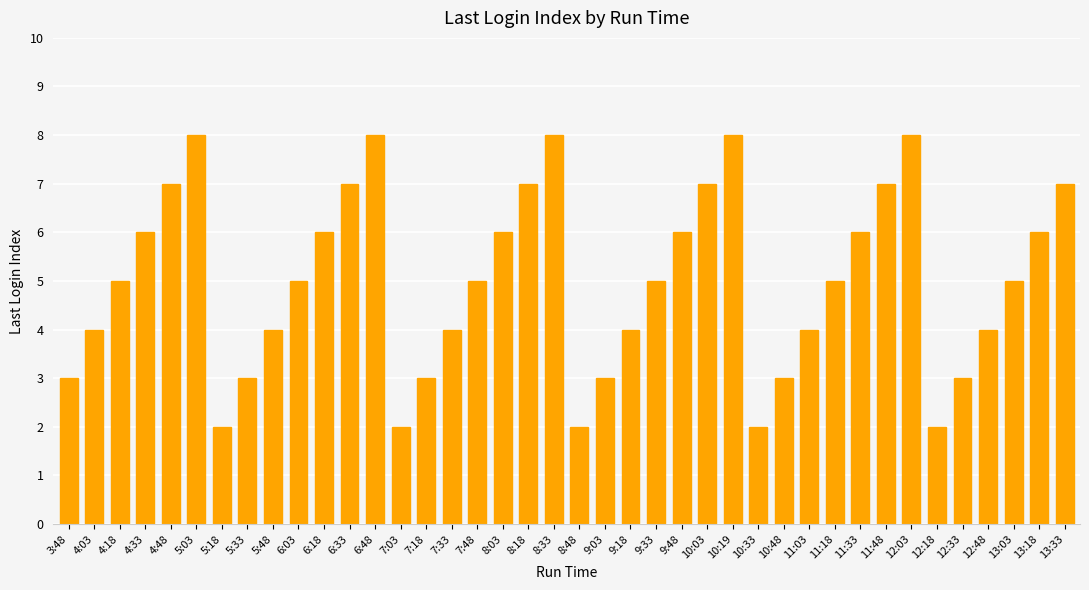

True or false: the data shows 5 at 11:18.

True